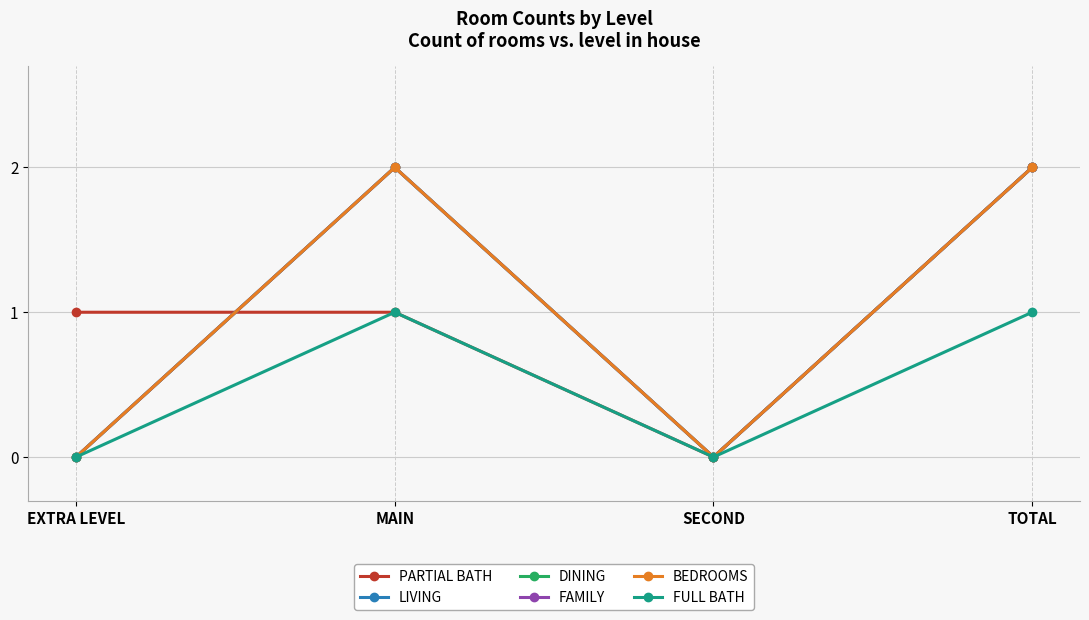

Where is the first local minimum for FAMILY?

SECOND